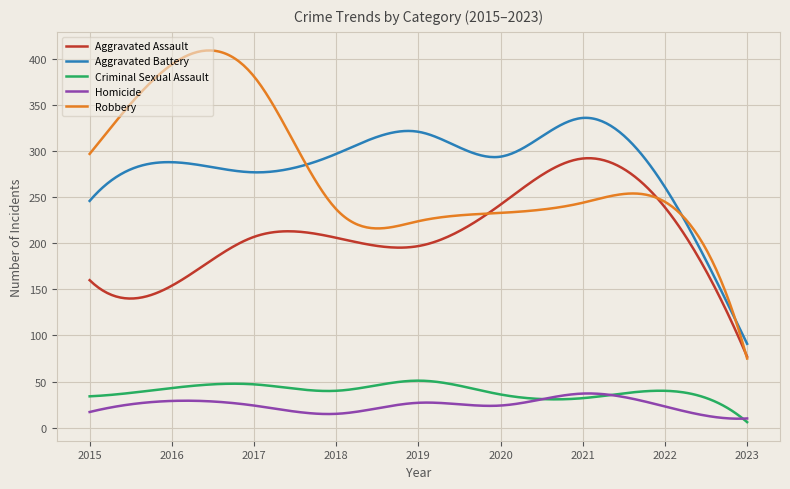

Which series has the largest range (max minus min)?

Robbery